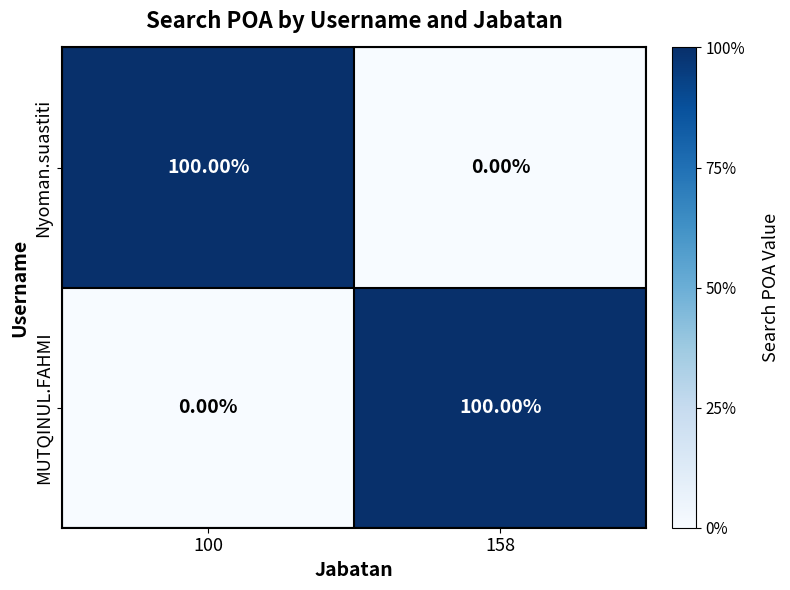

List the labels in order of MUTQINUL.FAHMI value, largest first.

158, 100